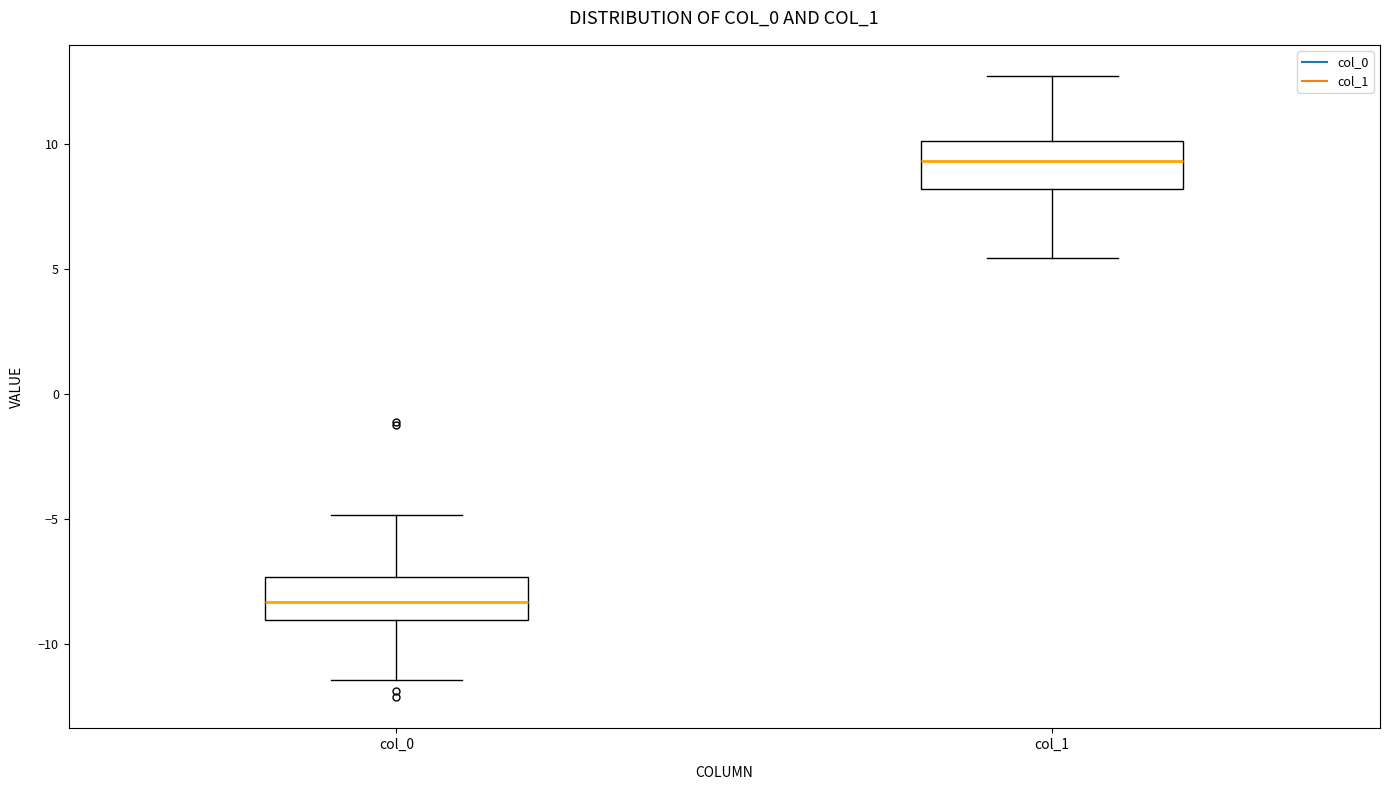

Which box's median line is the highest?

col_1